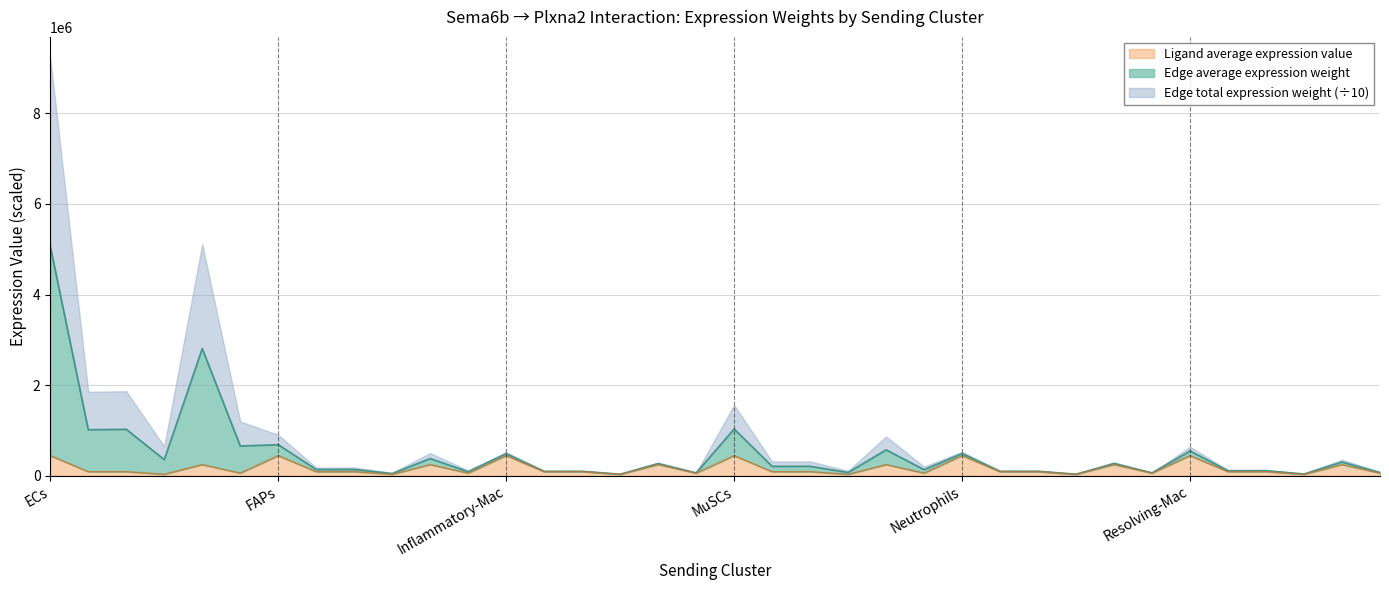

What is the difference between the maximum and minimum values in the Ligand average expression value series?

412846.6